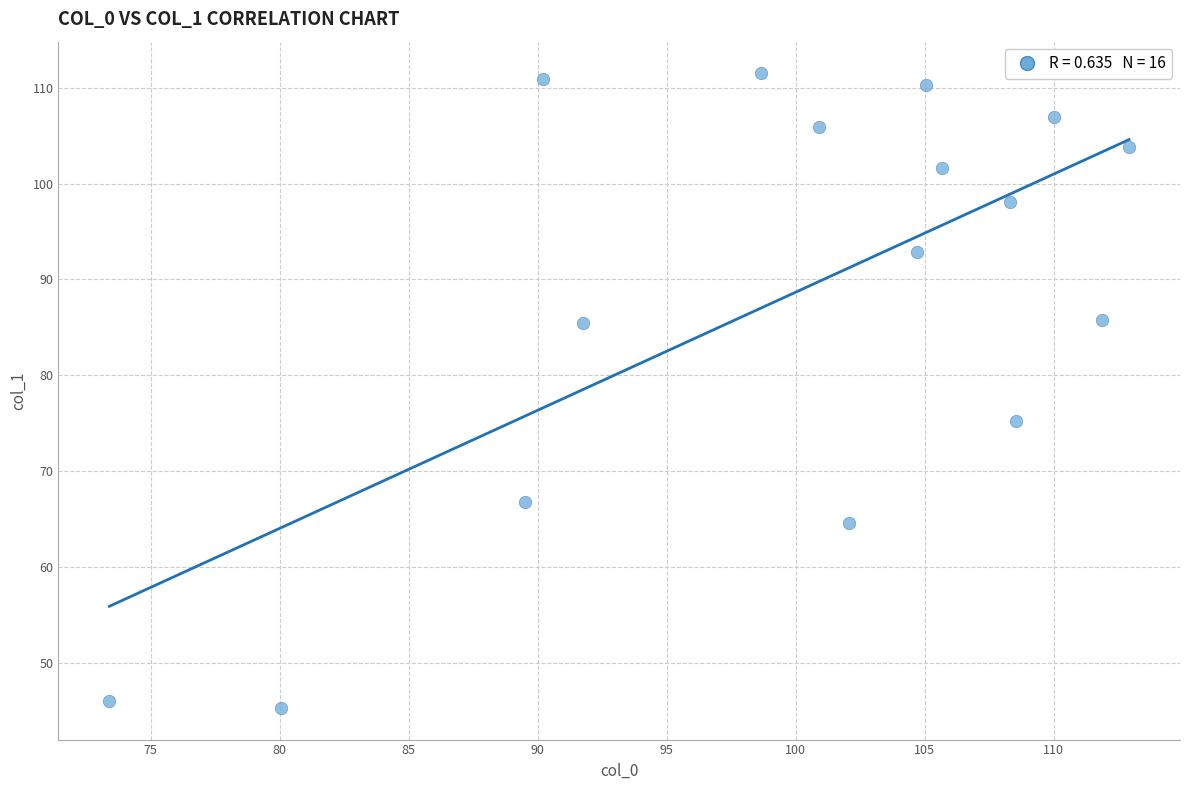

What Y value in the scatter plot is closest to 78?

75.2